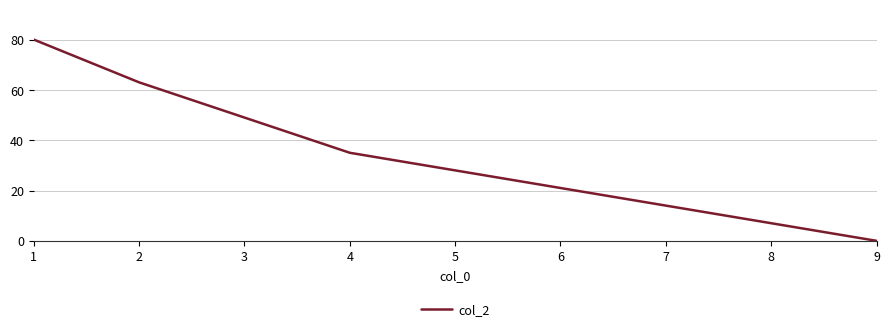

Does the chart have visible grid lines?

Yes